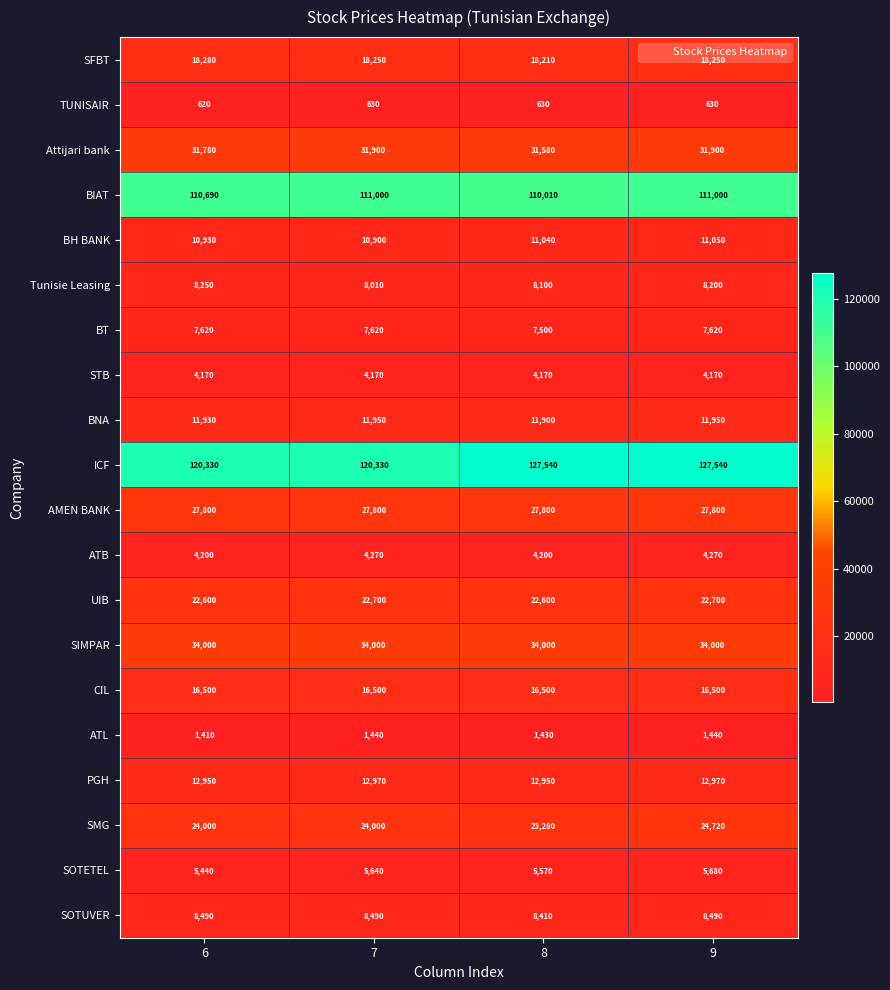

What is the difference between the maximum and second lowest values in the UIB series?

100